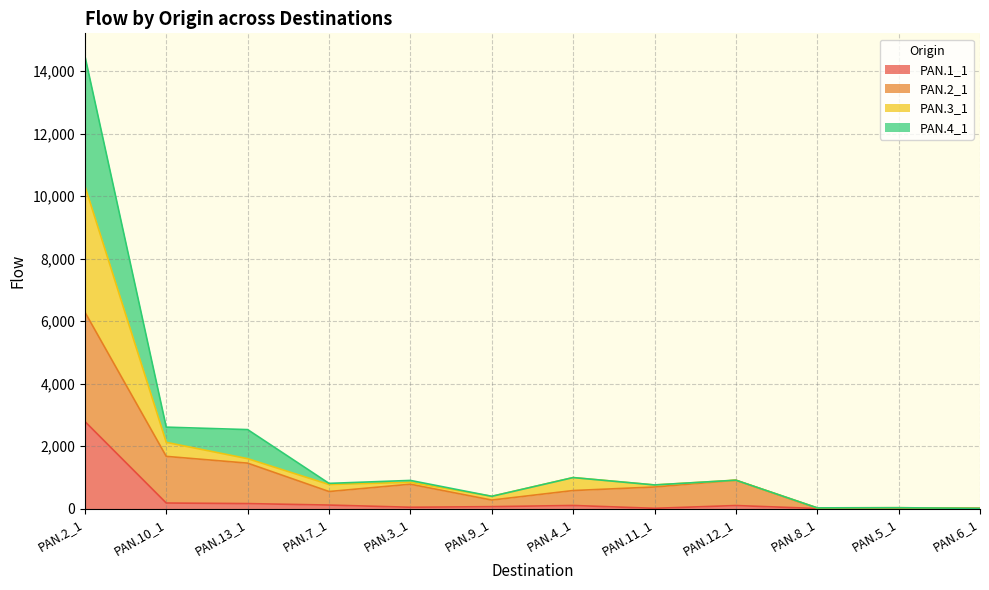

What are all the series names shown in the legend?

PAN.1_1, PAN.2_1, PAN.3_1, PAN.4_1